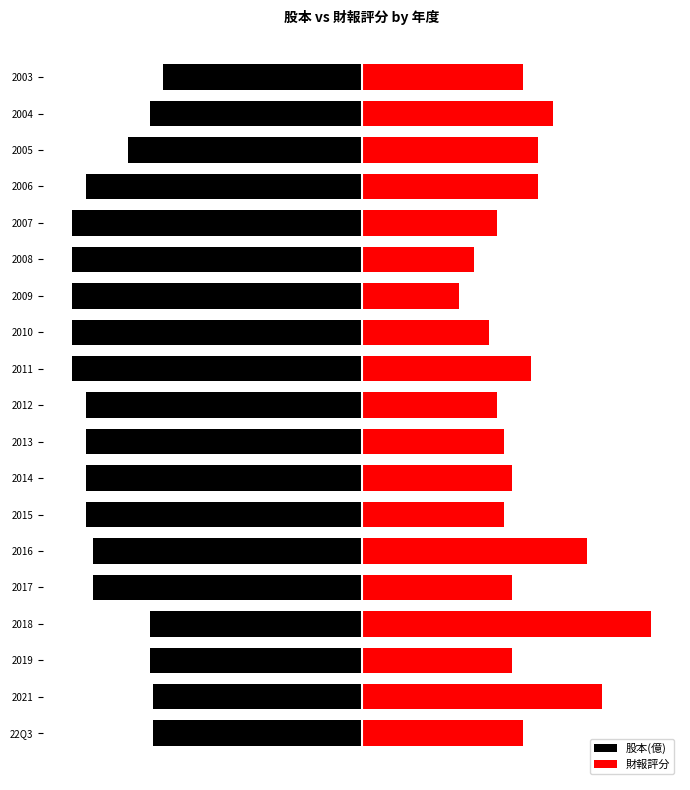

Reading left to right, extract all data points from this chart.

股本(億): -7.3	-7.3	-7.5	-7.5	-9.5	-9.5	-9.7	-9.7	-9.7	-9.7	-10.2	-10.2	-10.2	-10.2	-10.2	-9.7	-8.2	-7.4	-7.0
財報評分: 5.7	8.5	5.3	10.2	5.3	7.9	5.0	5.3	5.0	4.8	6.0	4.5	3.4	4.0	4.8	6.2	6.2	6.8	5.7